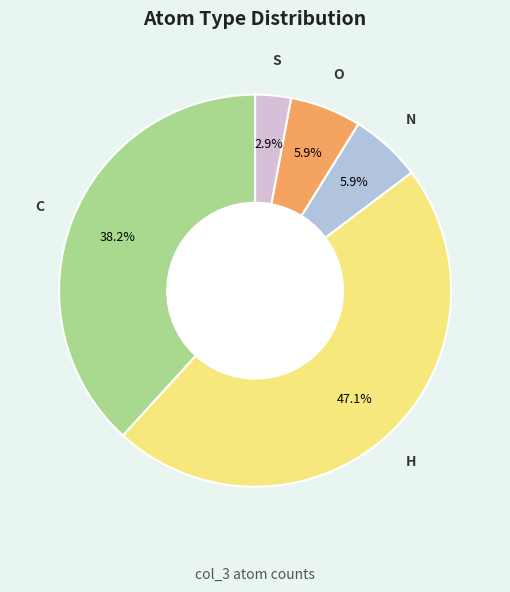

Does any single category account for the majority?

No